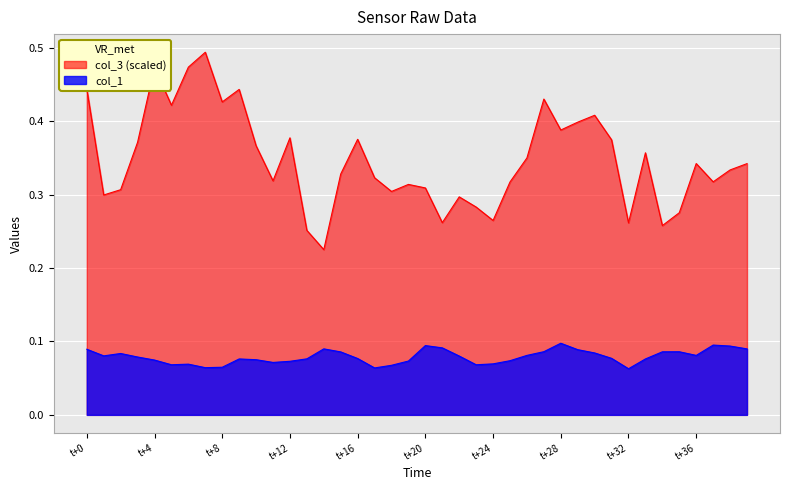

How many distinct data groups are displayed?

2